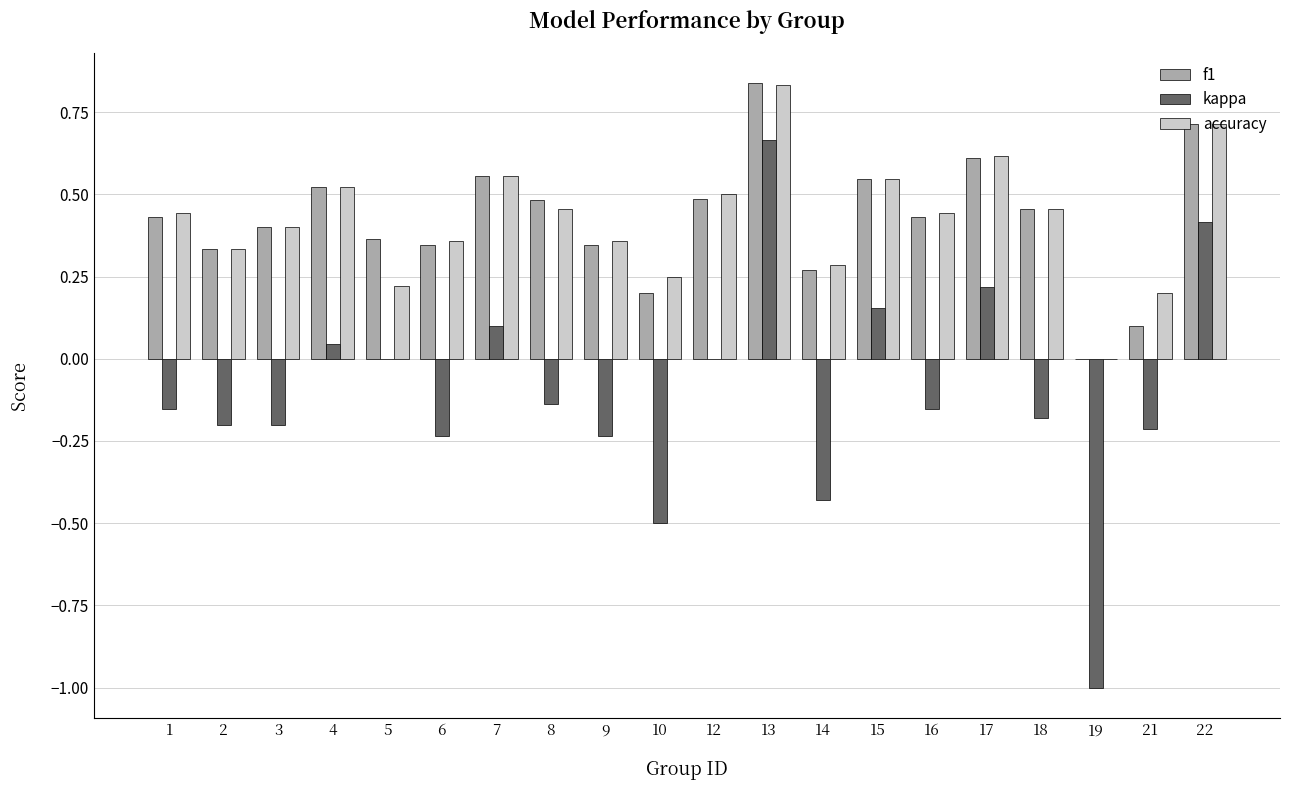

What is the sum of the f1 values at 3 and 8?

0.9